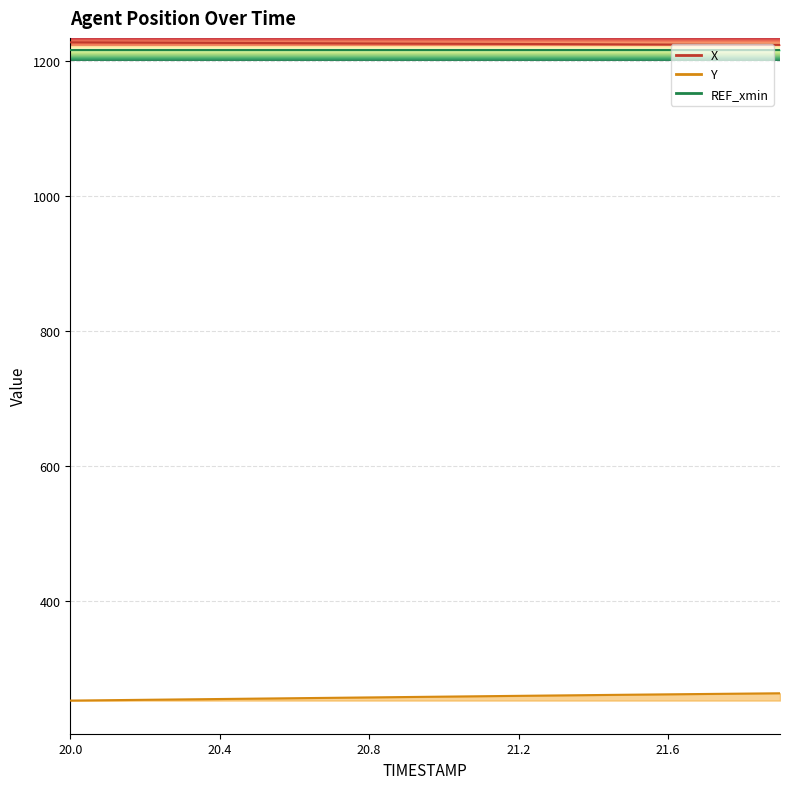

What is the difference between the second highest and second lowest values in the Y series?

9.7